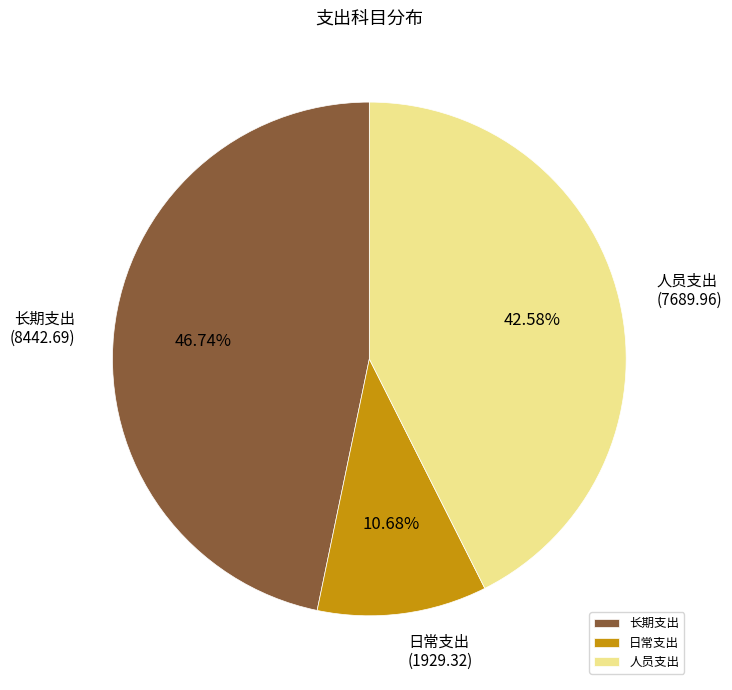

Is there any slice that represents more than half of the pie?

No